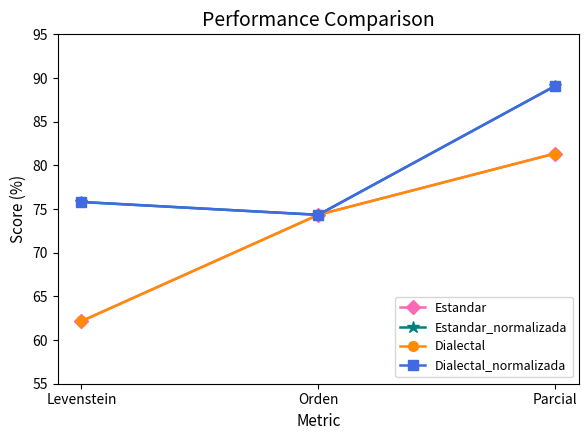

At which label does Estandar first exceed 74?

Orden